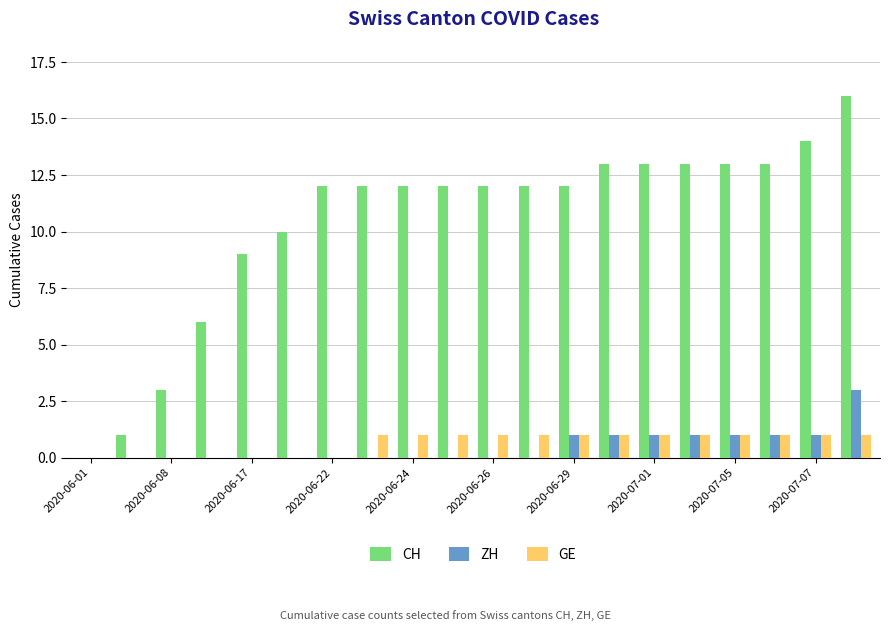

What is the maximum value for CH?

16